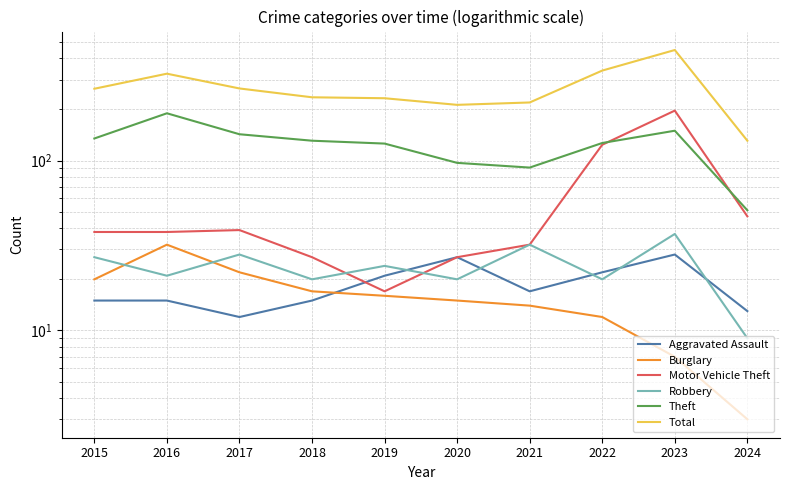

Reading left to right, what are all the values shown in this chart?

Aggravated Assault: 15	15	12	15	21	27	17	22	28	13
Burglary: 20	32	22	17	16	15	14	12	7	3
Motor Vehicle Theft: 38	38	39	27	17	27	32	124	197	47
Robbery: 27	21	28	20	24	20	32	20	37	9
Theft: 135	190	143	131	126	97	91	127	150	51
Total: 265	325	266	236	233	213	220	339	448	131